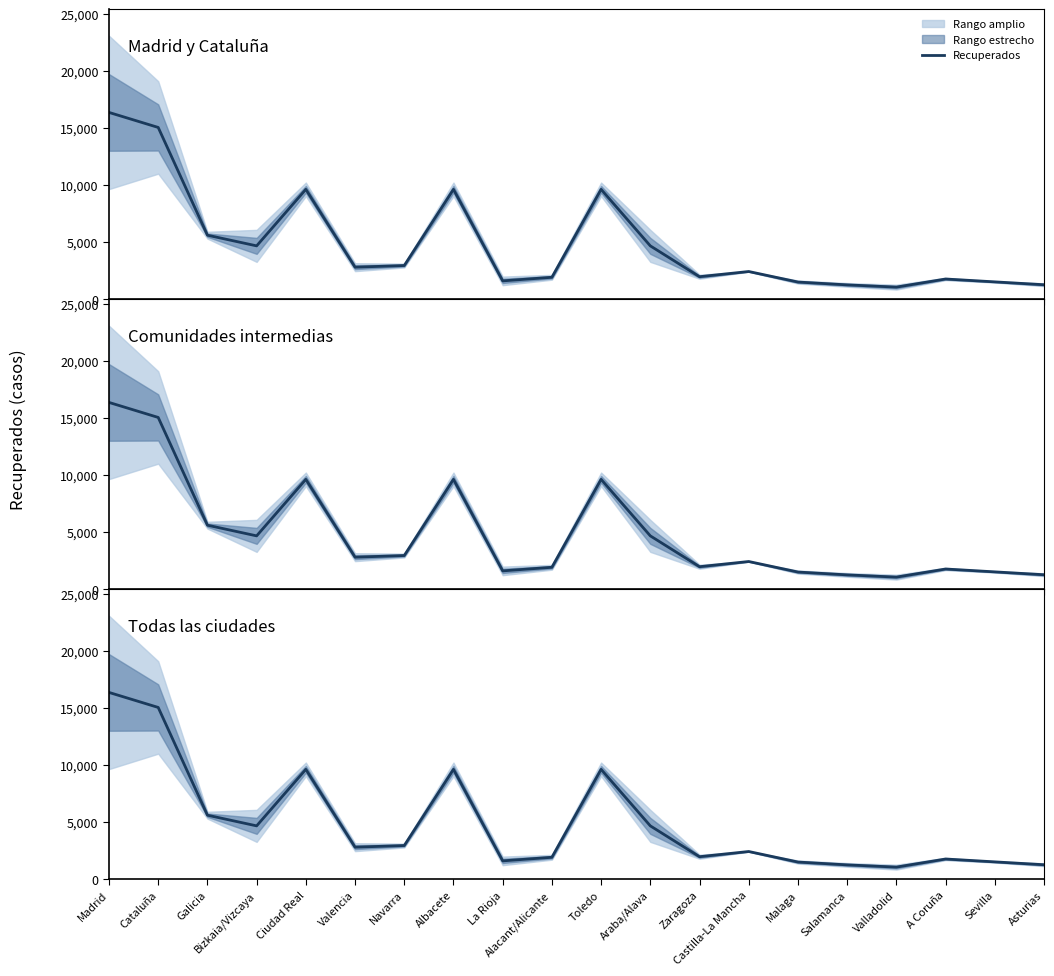

Where is the first local maximum?

Ciudad Real